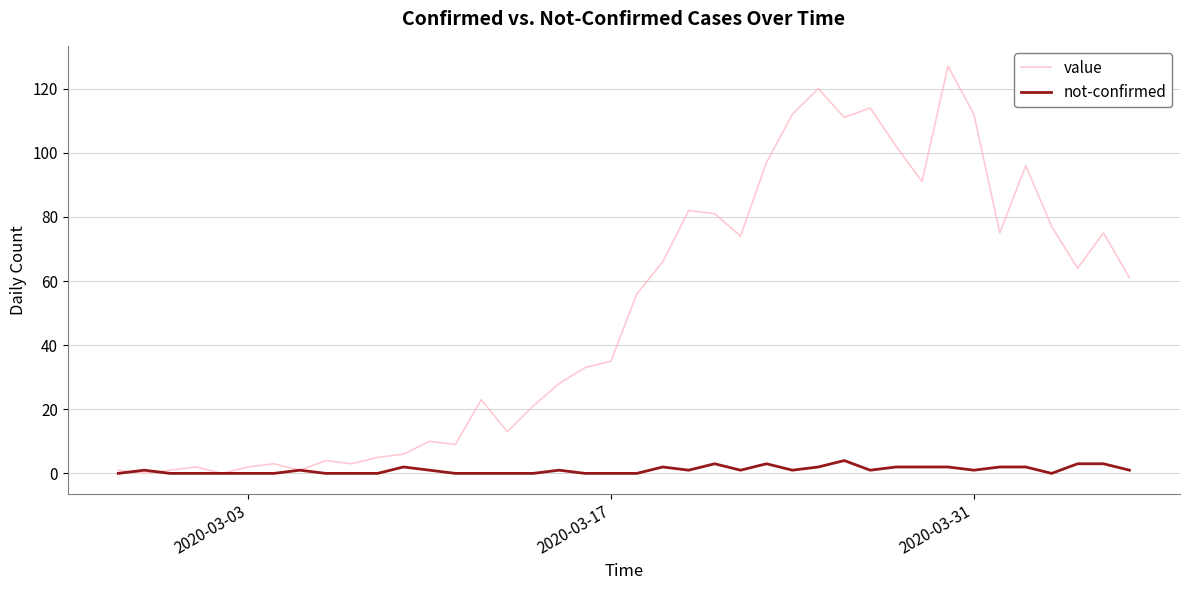

Rank the series by their average value, from lowest to highest.

not-confirmed, value